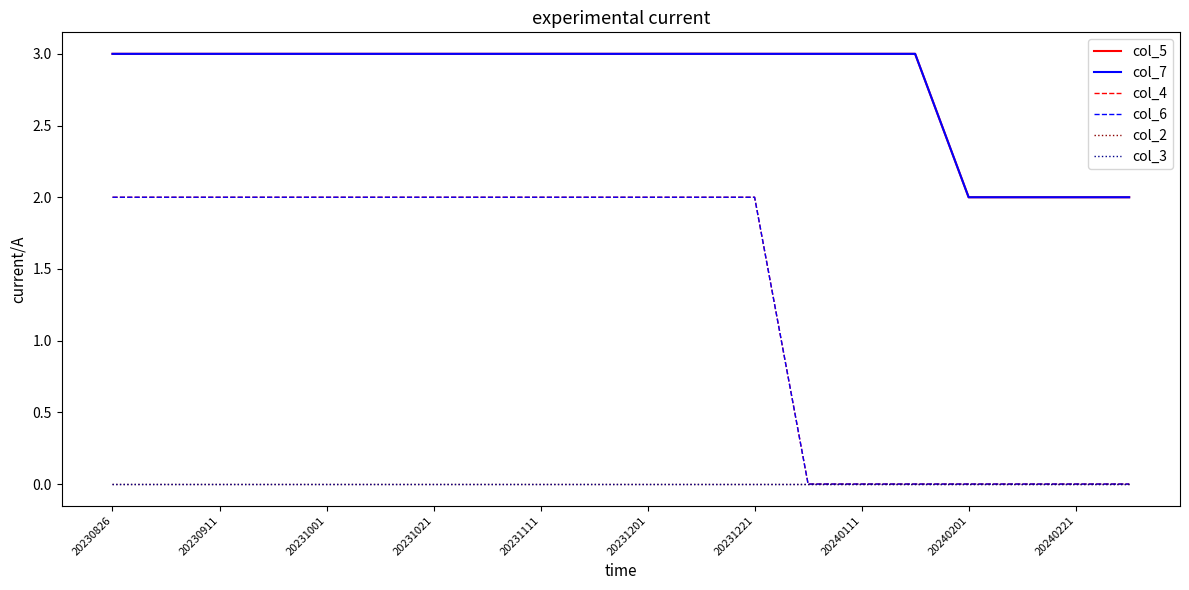

Does the chart have visible grid lines?

No